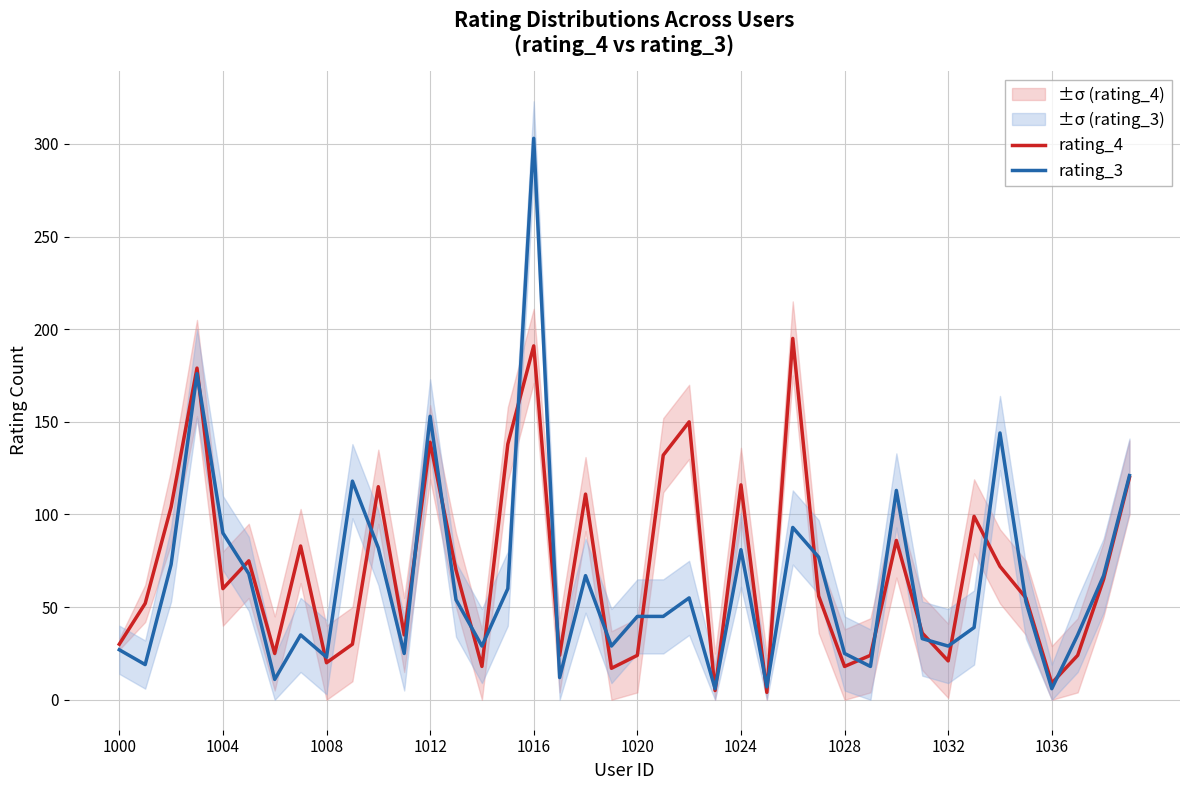

What is the average value of the rating_3 series?

64